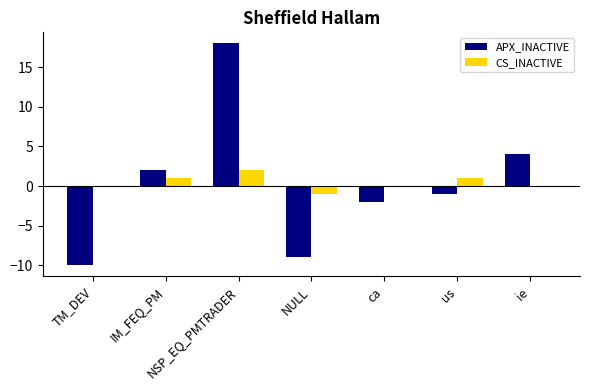

Which series changed the most between TM_DEV and IM_FEQ_PM?

APX_INACTIVE